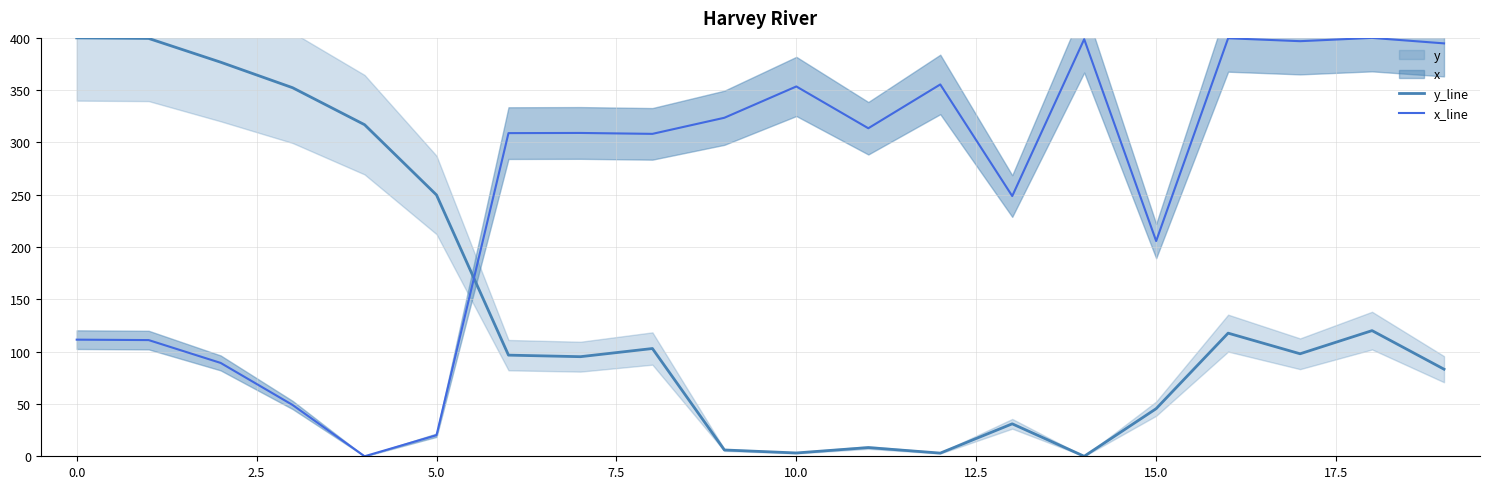

After their last crossing, which series has the higher values: x_line or y_line?

x_line